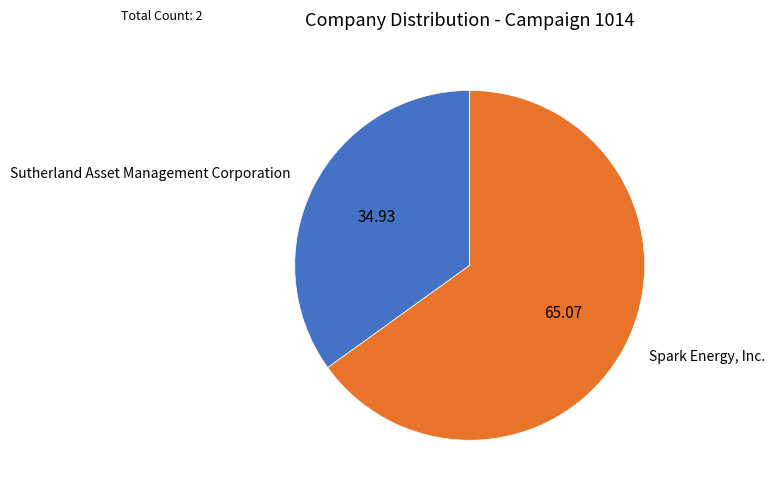

The Sutherland Asset Management Corporation slice represents 40% of the pie. True or false?

False